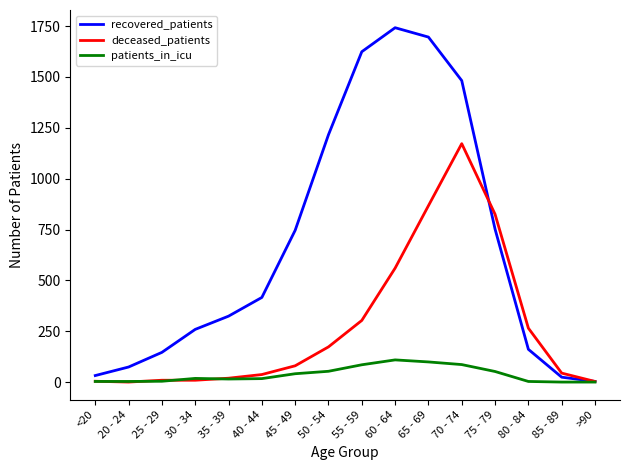

How many interior local peaks does the recovered_patients series have?

1